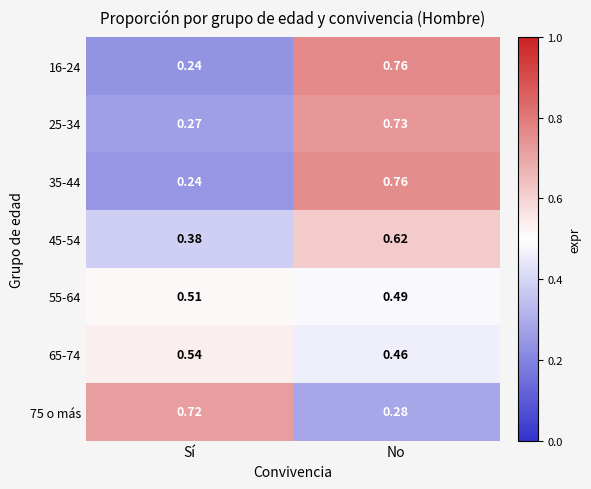

At which label is 35-44 closest to 0?

Sí